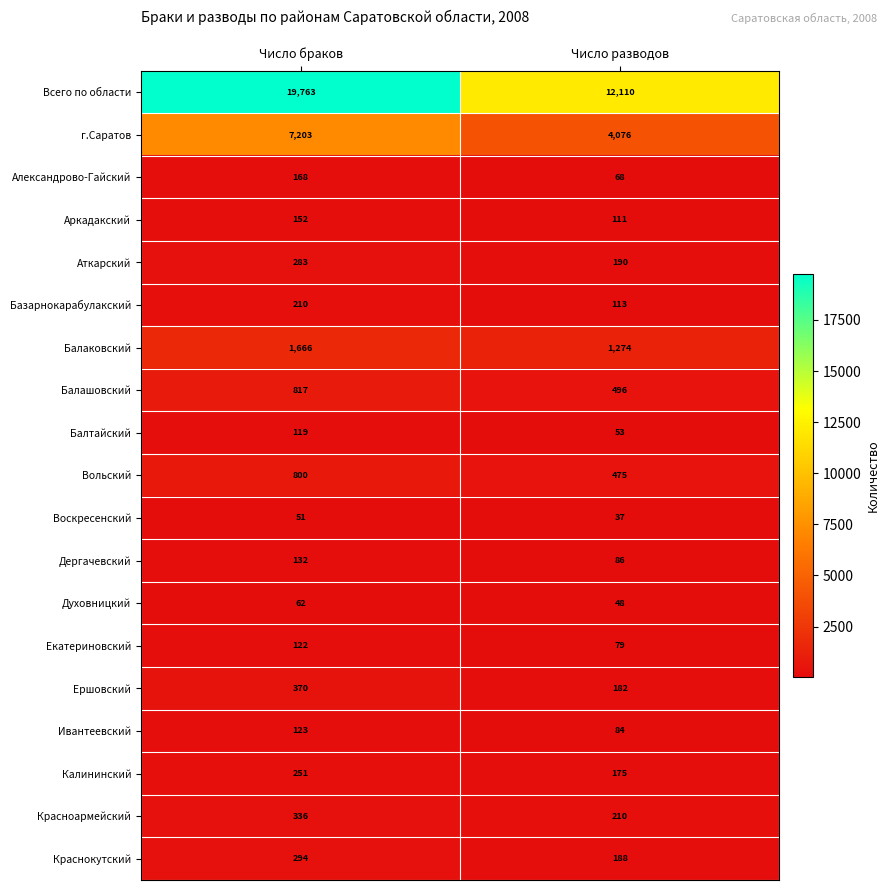

Which series changed the most between Число браков and Число разводов?

Всего по области